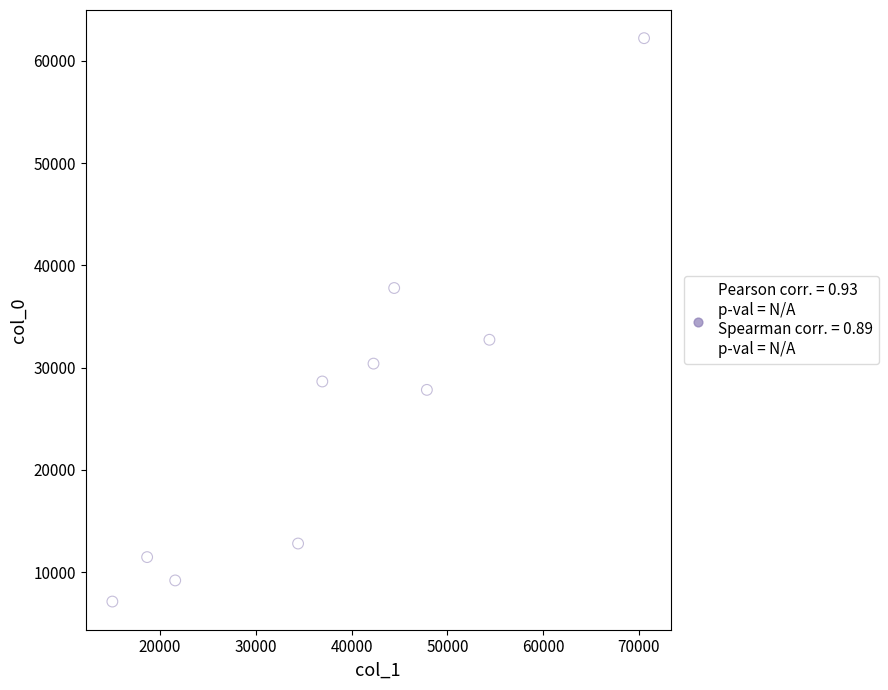

What is the average X value?

38612